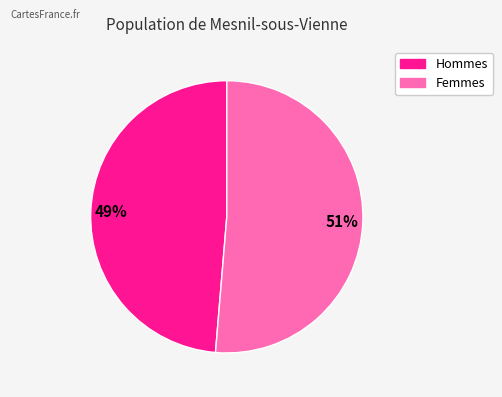

Does any single category account for the majority?

Yes